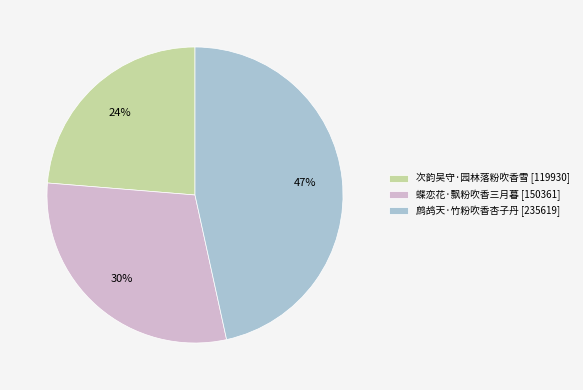

Which slice is the largest?

鹧鸪天·竹粉吹香杏子丹